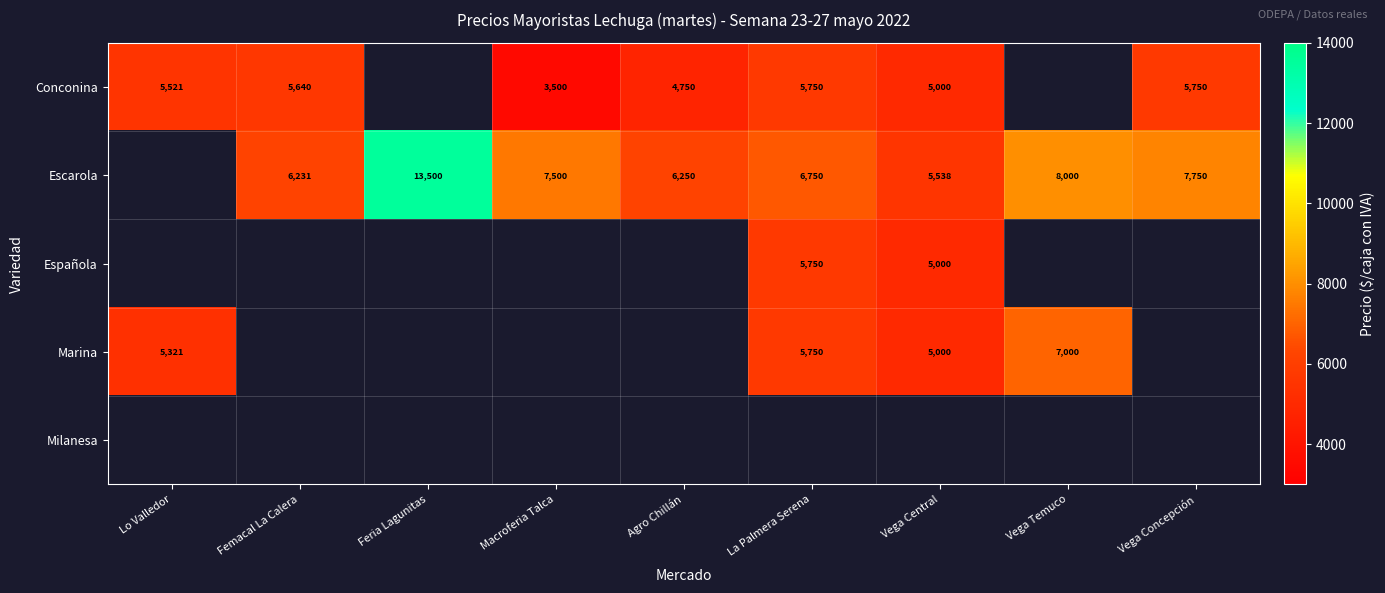

What is the smallest value displayed?

3500.0